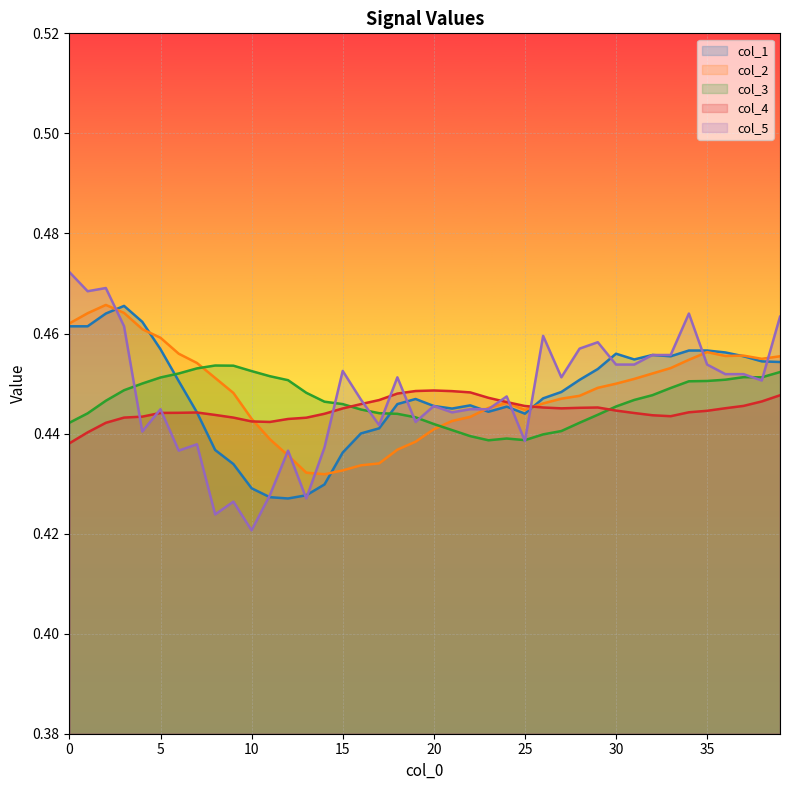

What value does the col_4 series have at 35?

0.4